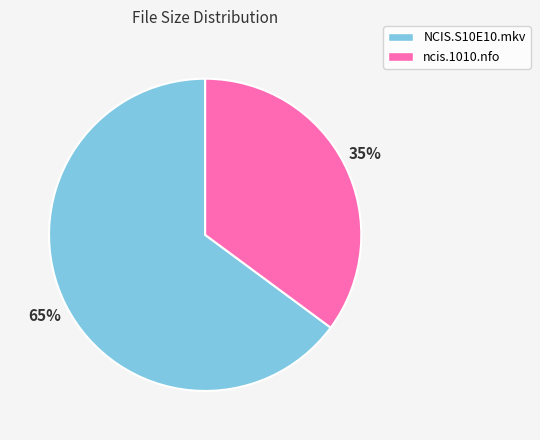

What is the majority slice?

NCIS.S10E10.mkv